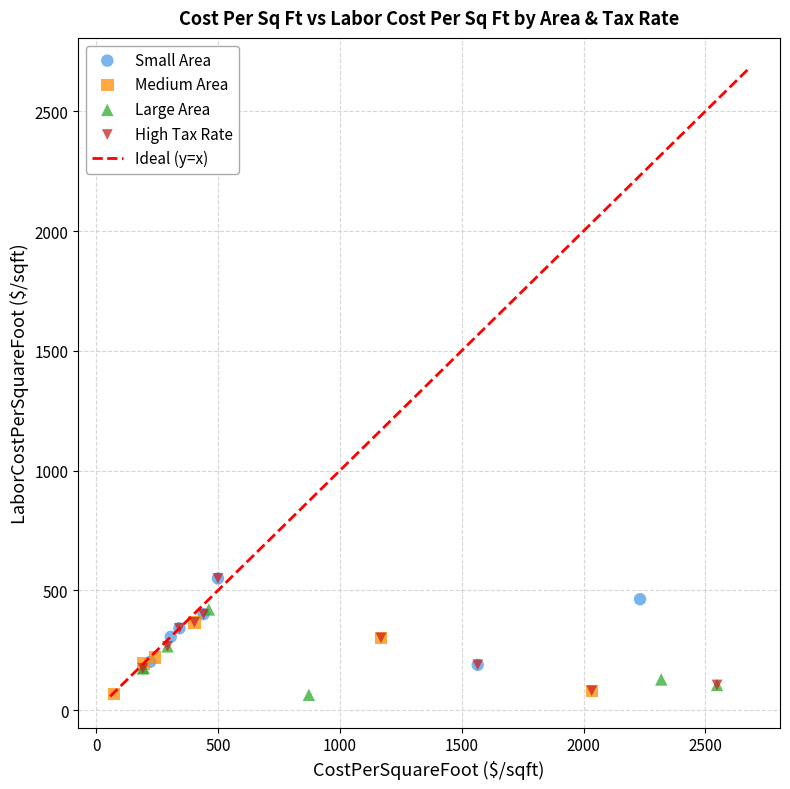

Which series has the largest Y range (max minus min)?

High Tax Rate